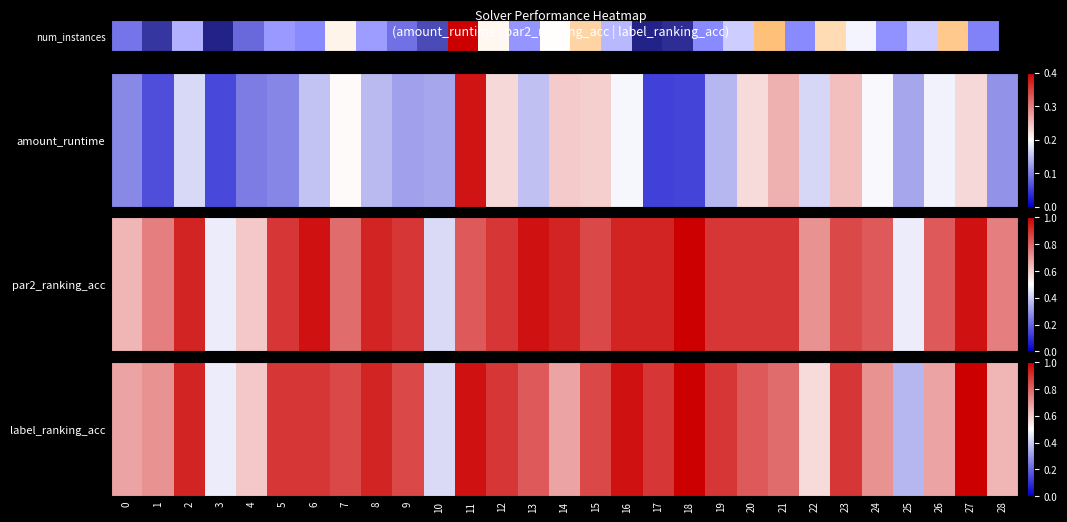

Reading right to left, transcribe all the data shown in this chart.

54	105	76	59	87	100	57	108	76	57	26	22	70	102	90	60	92	158	36	49	62	93	57	61	46	22	68	29	50